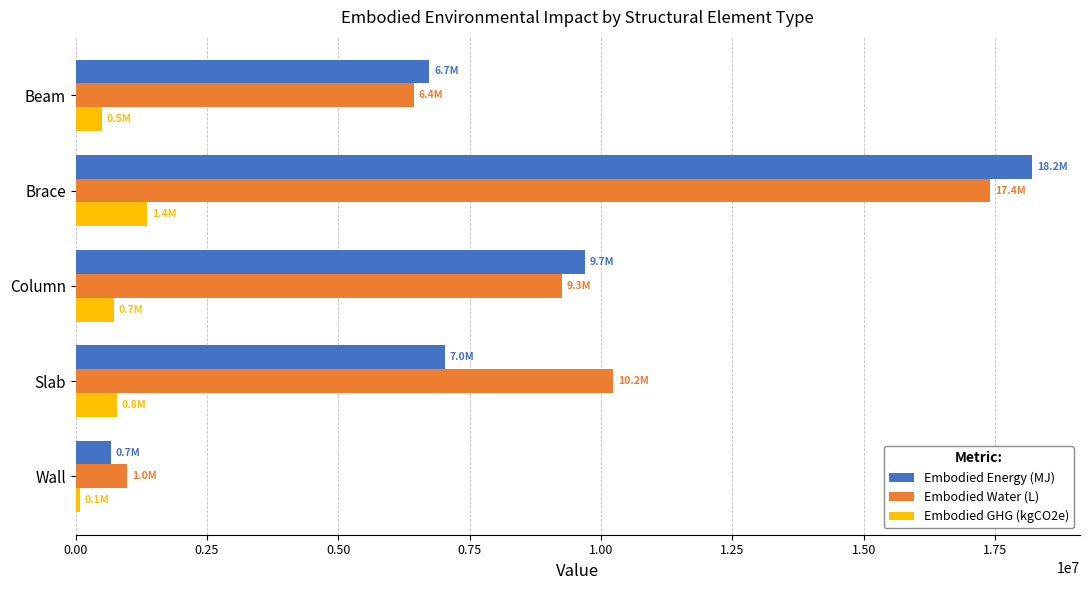

At which category is the sum across all series the highest?

Brace